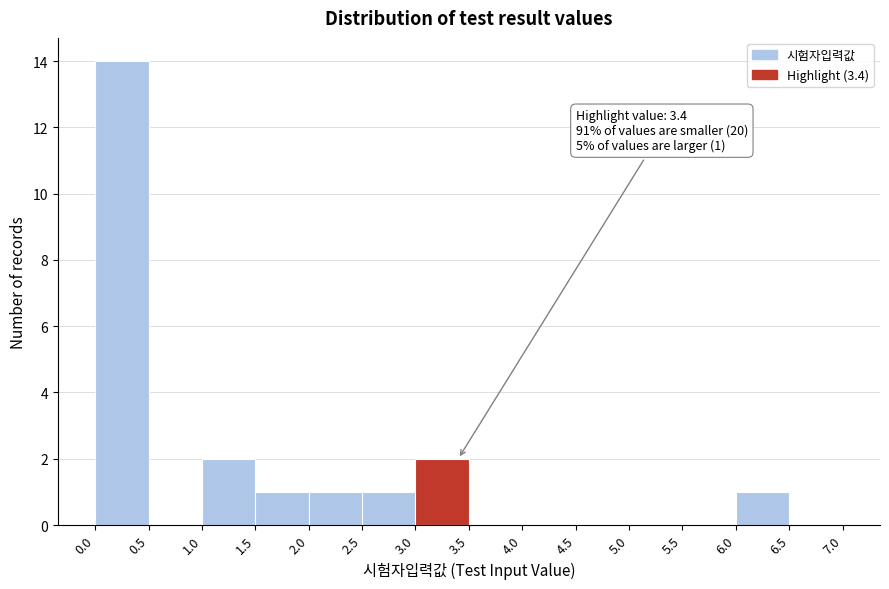

Which range on the x-axis has the tallest bar?

0.0 to 0.5